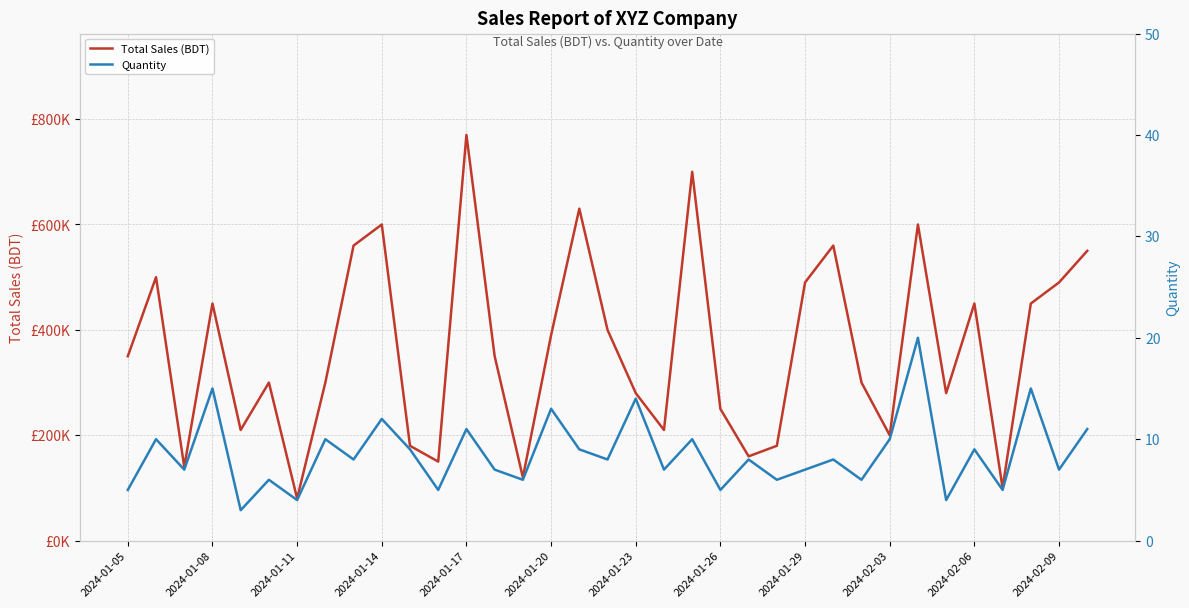

What is the label of the 35th point from the right?

2024-01-05